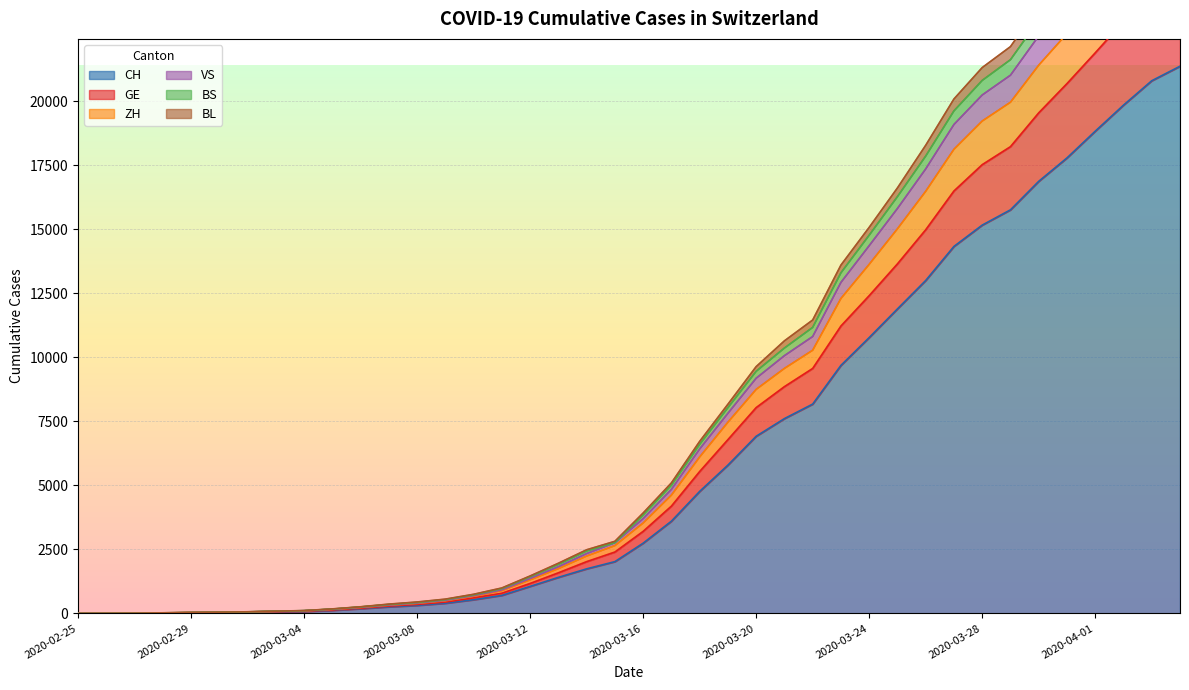

What are all the series names shown in the legend?

CH, GE, ZH, VS, BS, BL